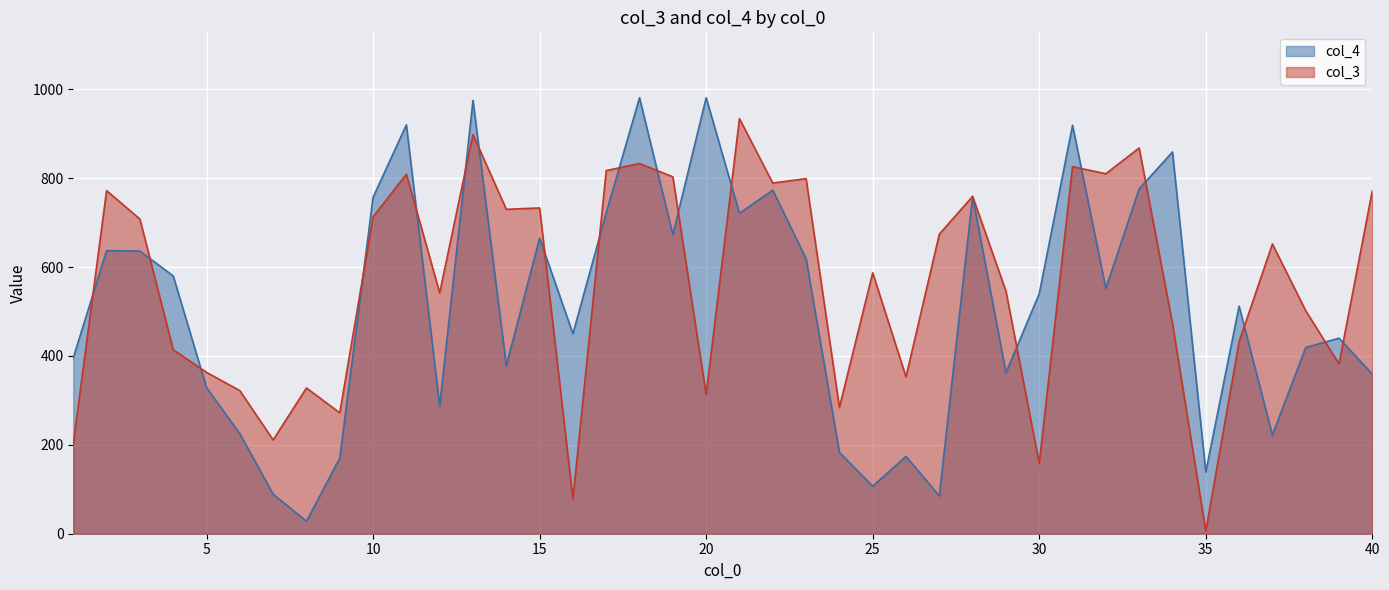

Which category has the highest value across all series?

18